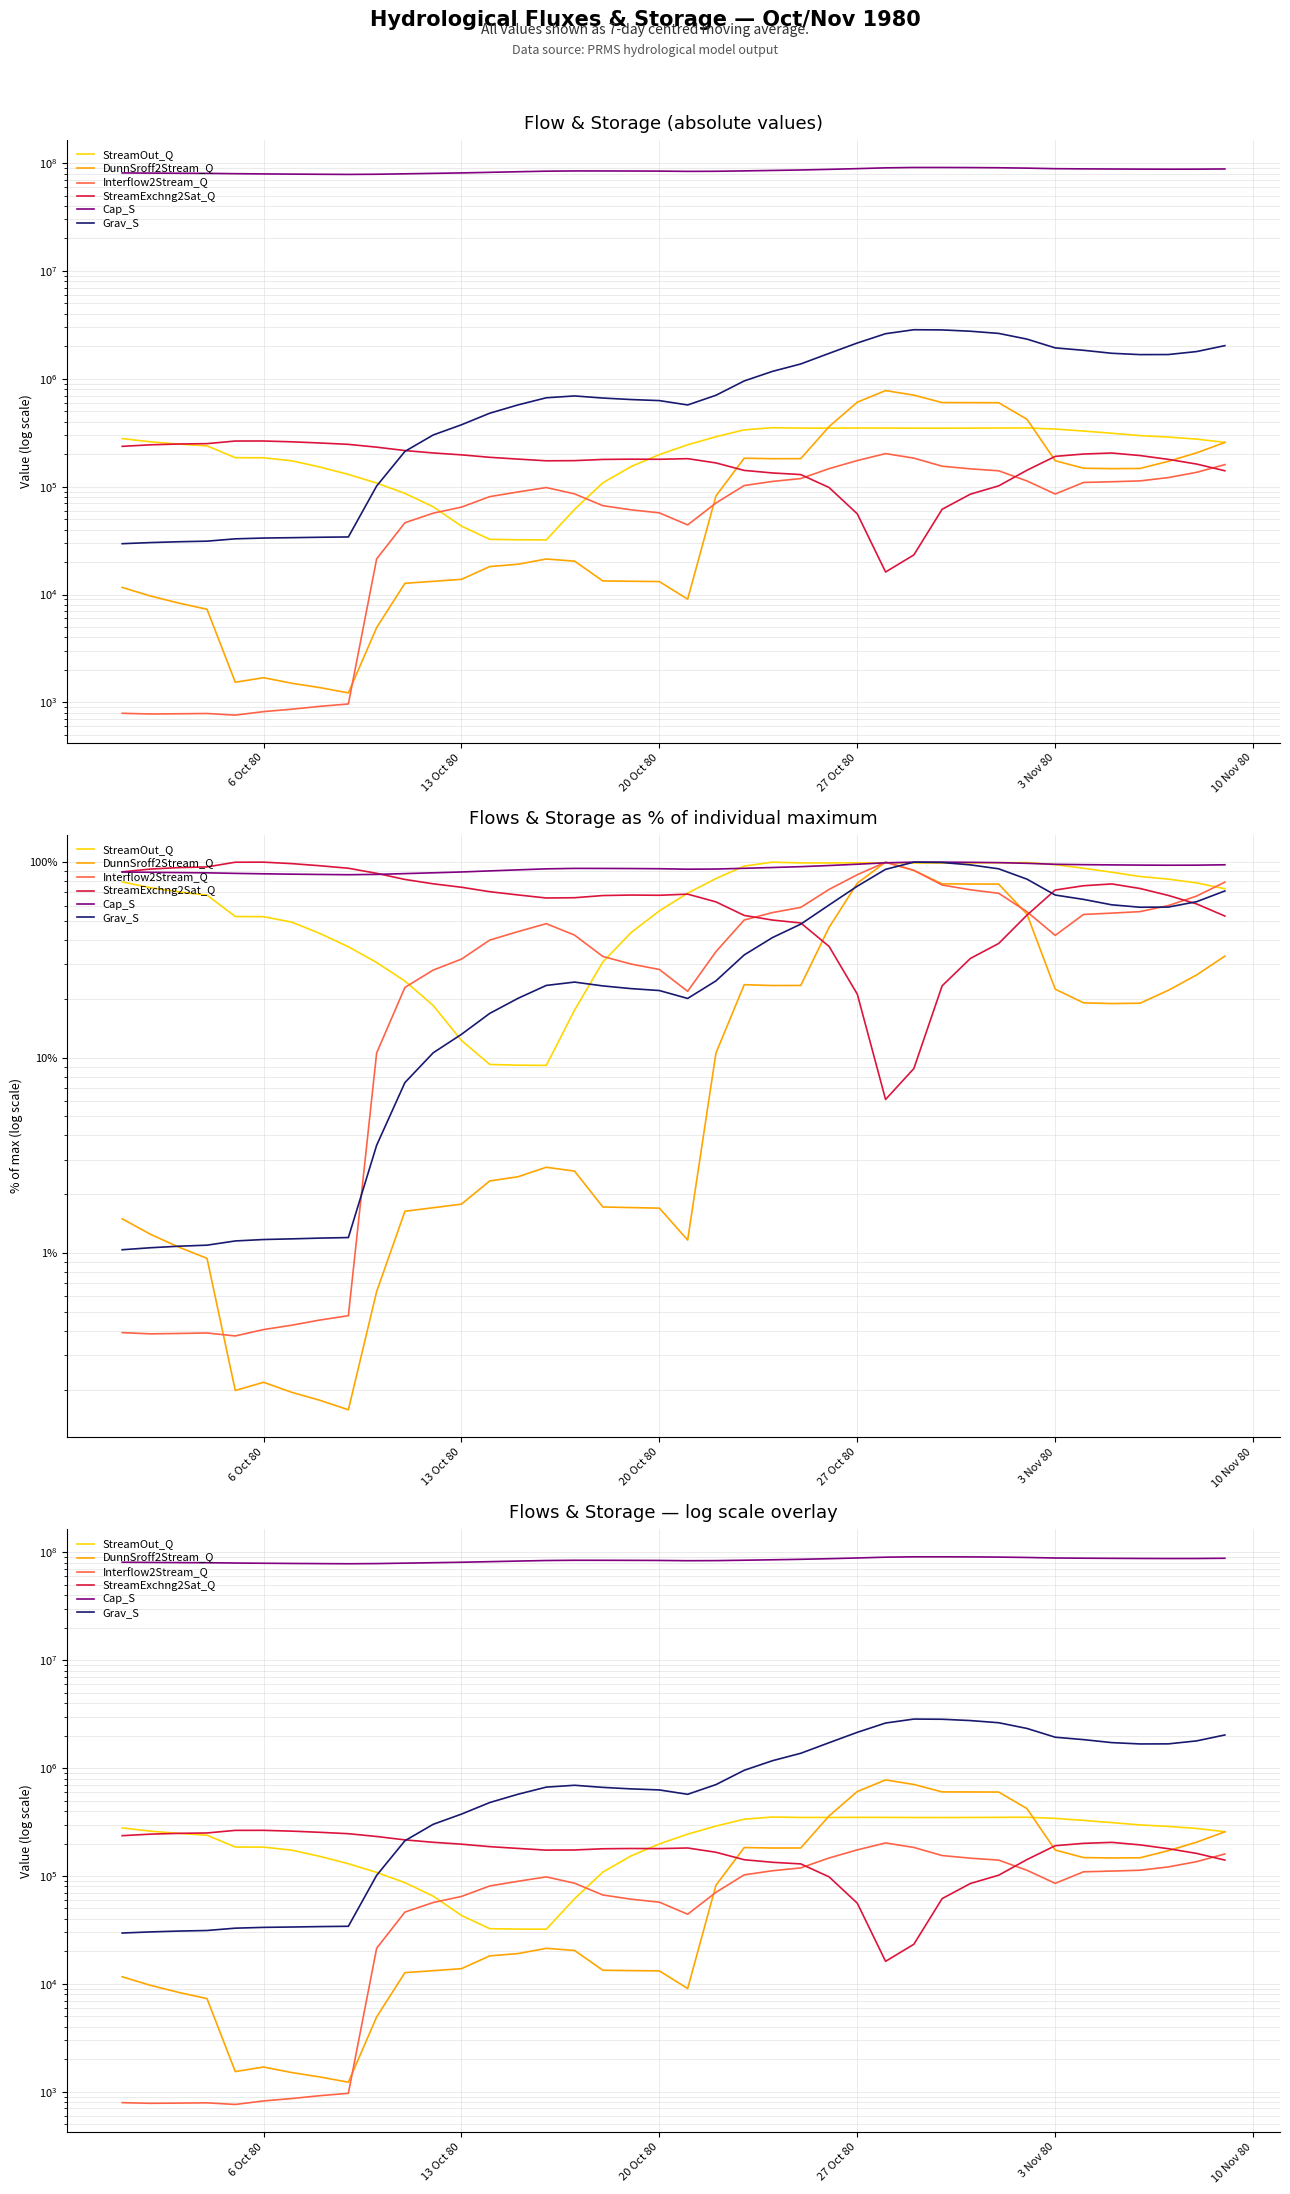

What is the average value of the Interflow2Stream_Q series?

82052.6